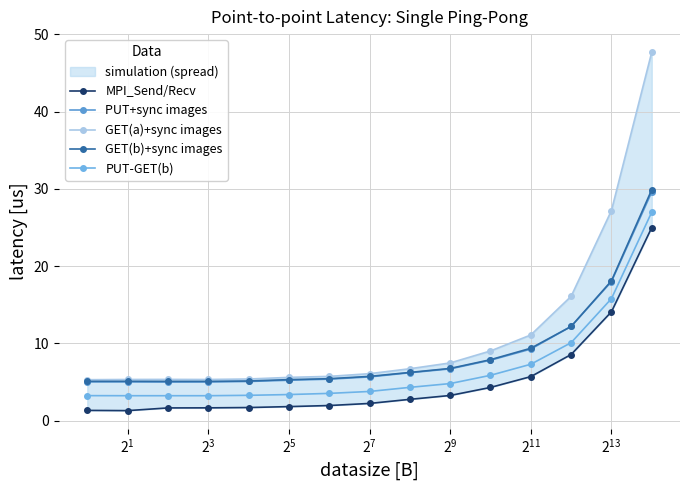

How many lines are shown in the chart?

5